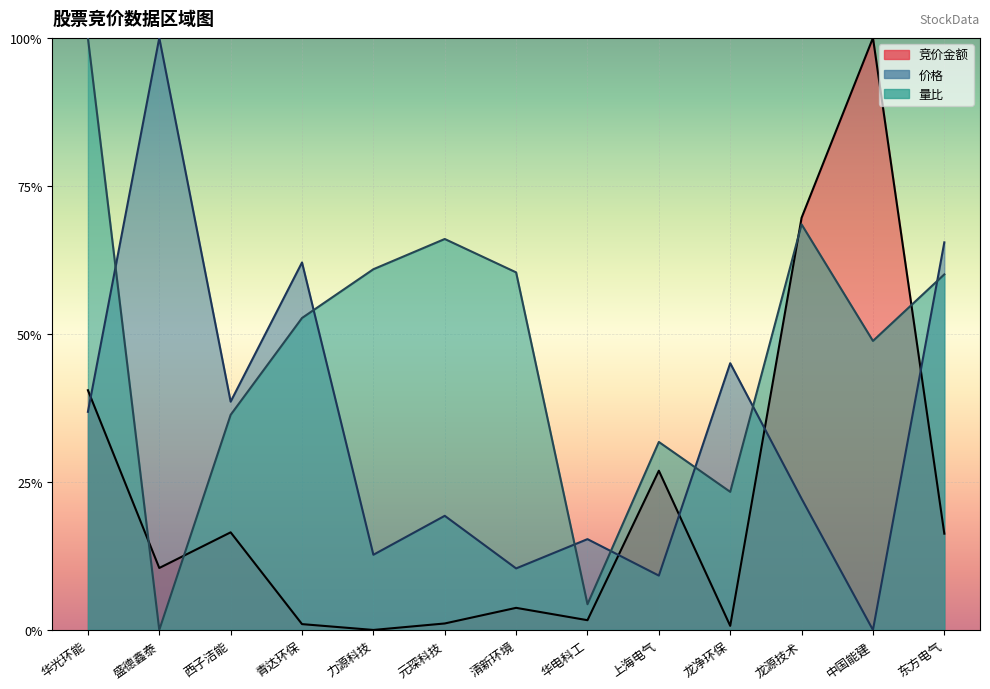

How many interior local peaks does the 竞价金额 series have?

4